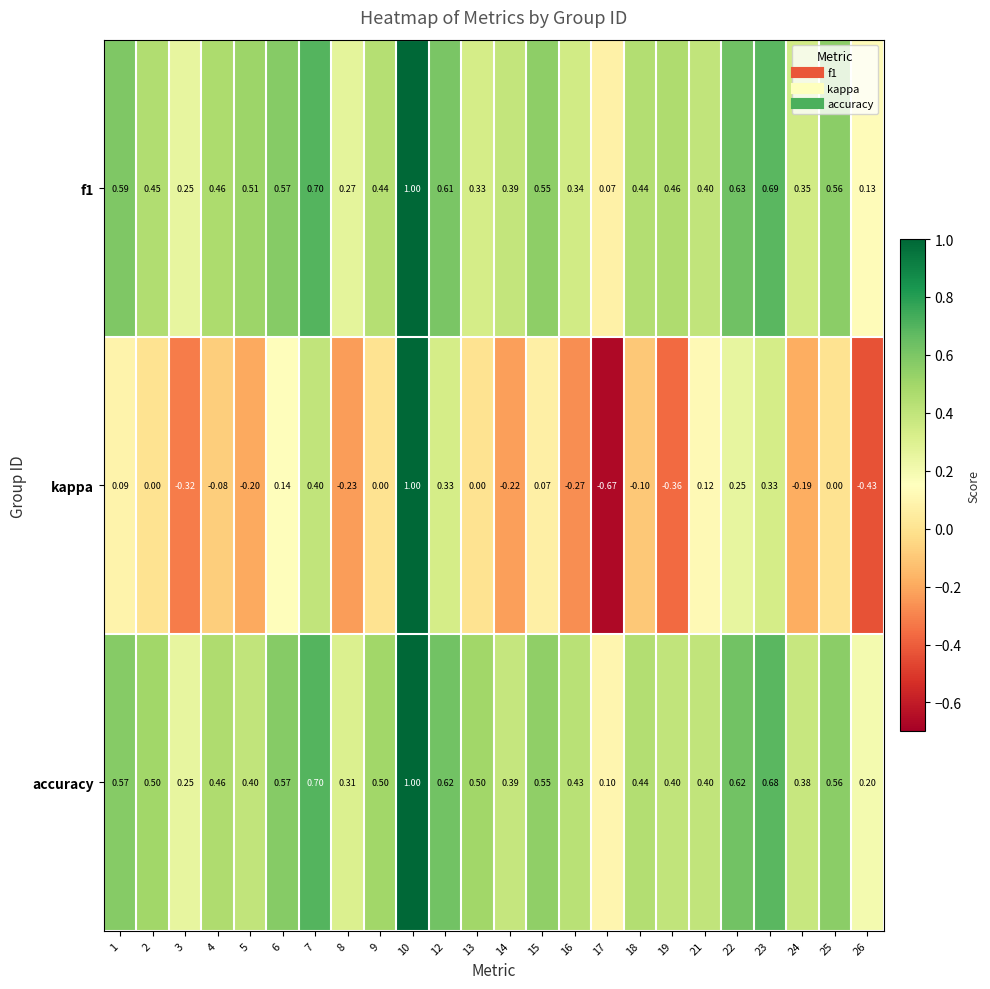

Count the number of data series in this chart.

3